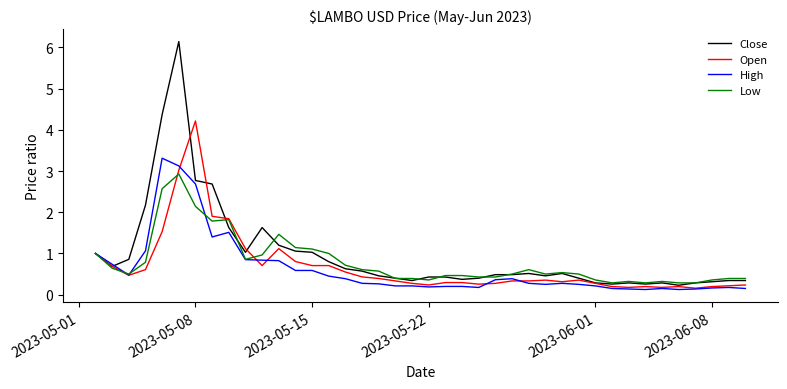

What is the maximum value for High?

3.3